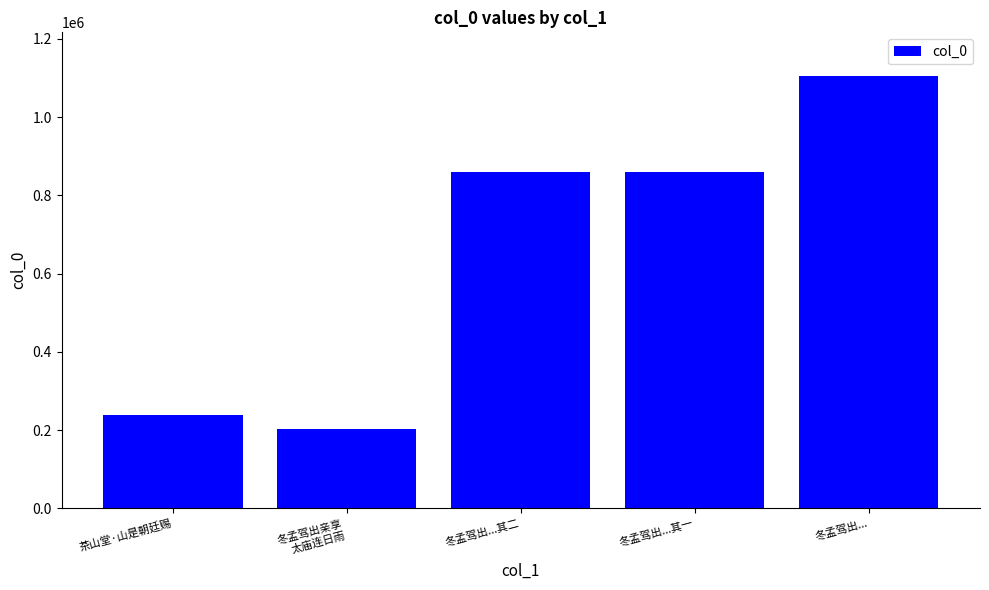

How many bars are there in total?

5